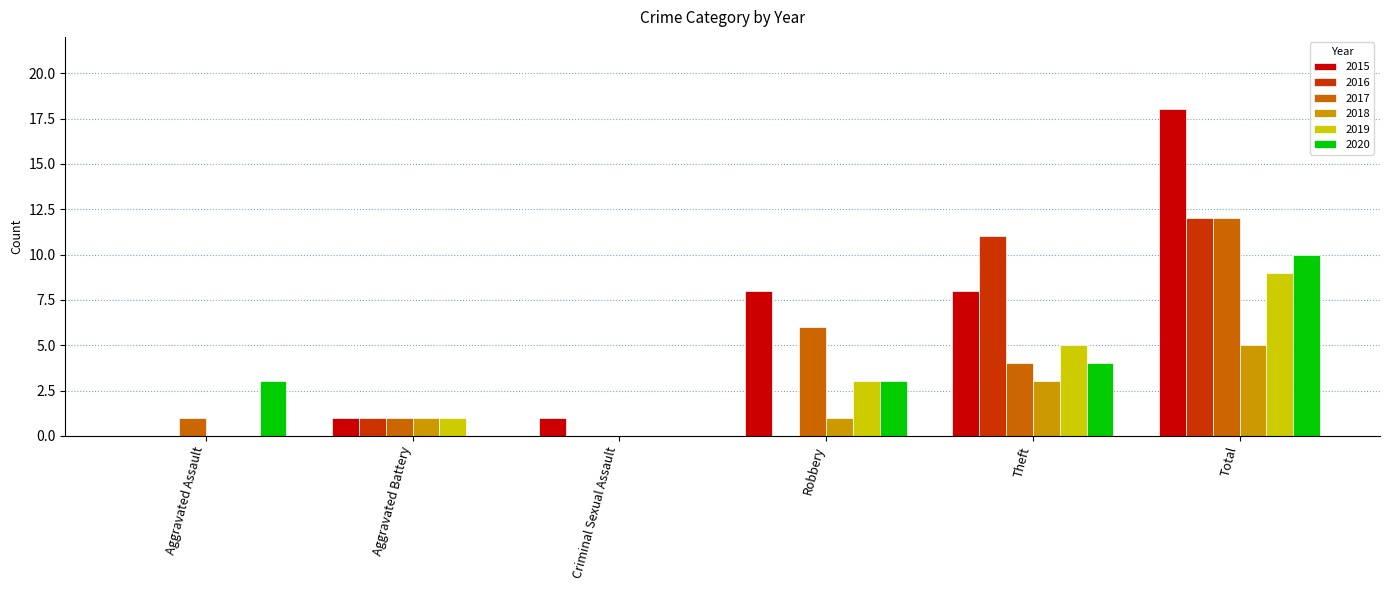

What is the greatest value displayed?

18